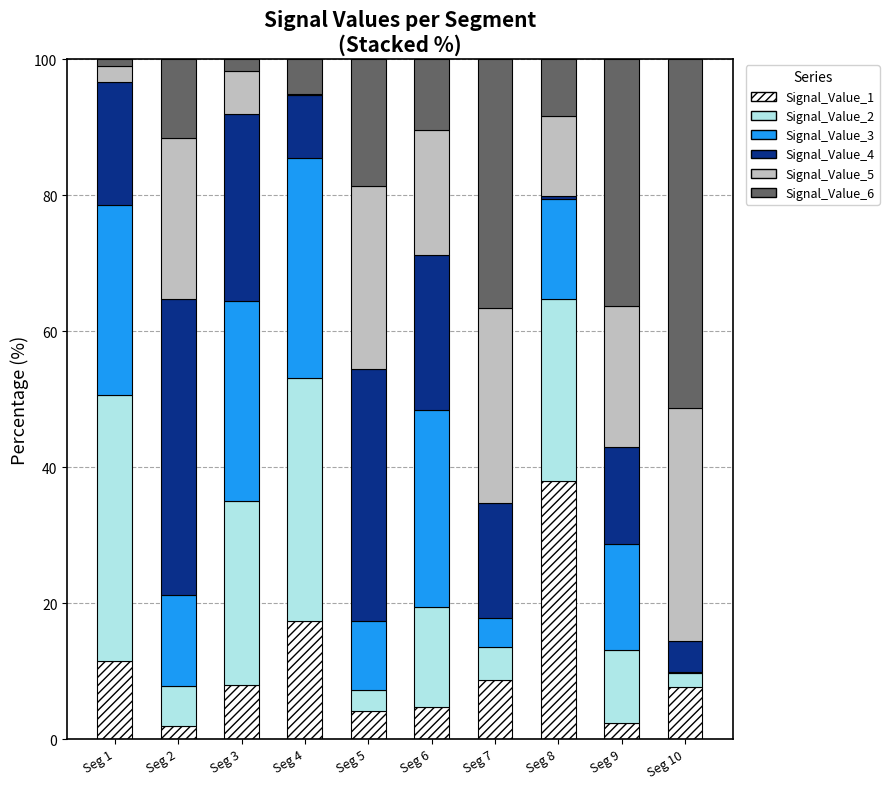

Is it true that Signal_Value_1 equals 4.1 at Seg 7?

False